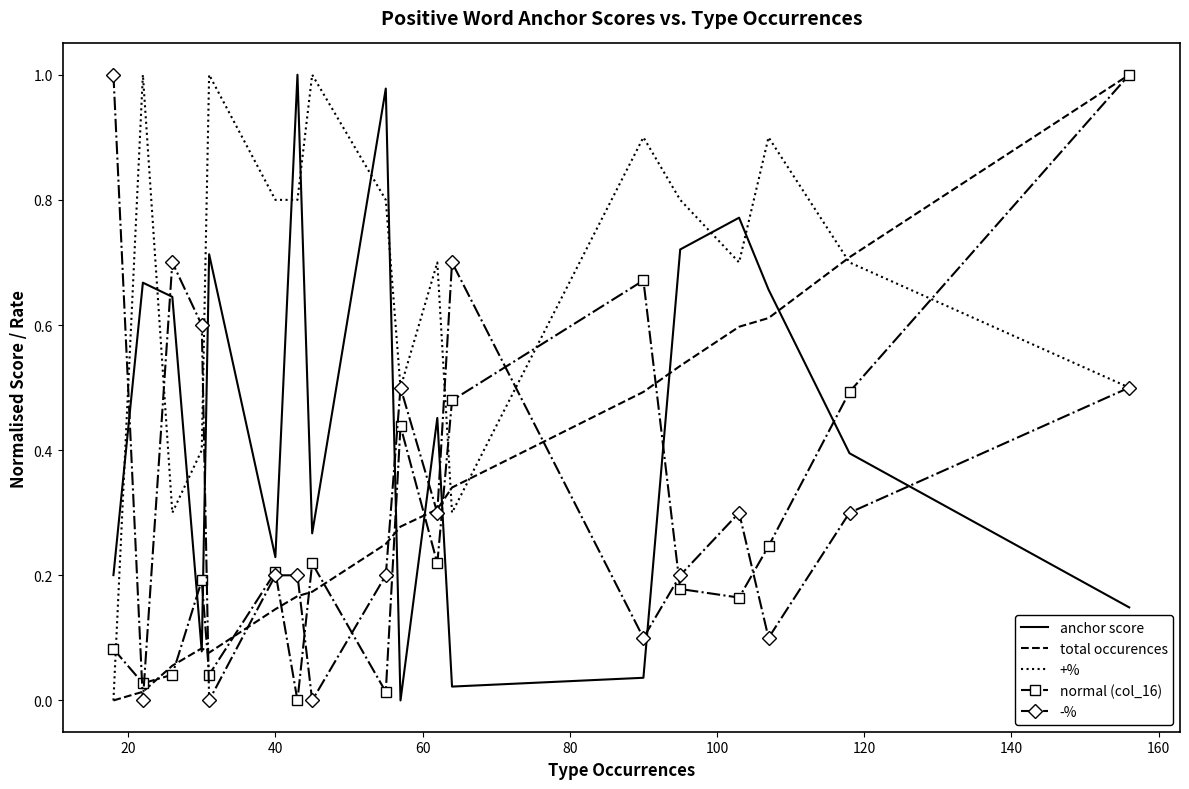

True or false: anchor score and +% cross at least once.

True